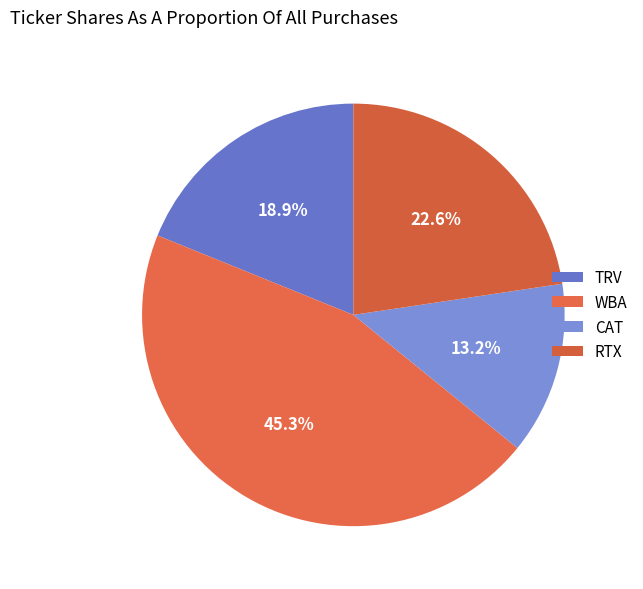

True or false: RTX accounts for 37% of the total.

False